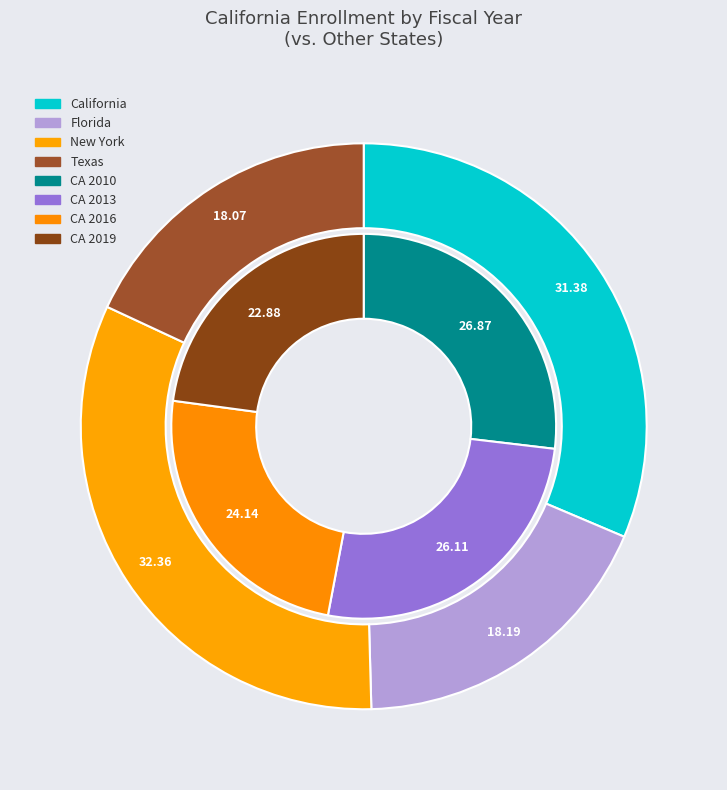

To the nearest percent, what is the average slice percentage?

25%